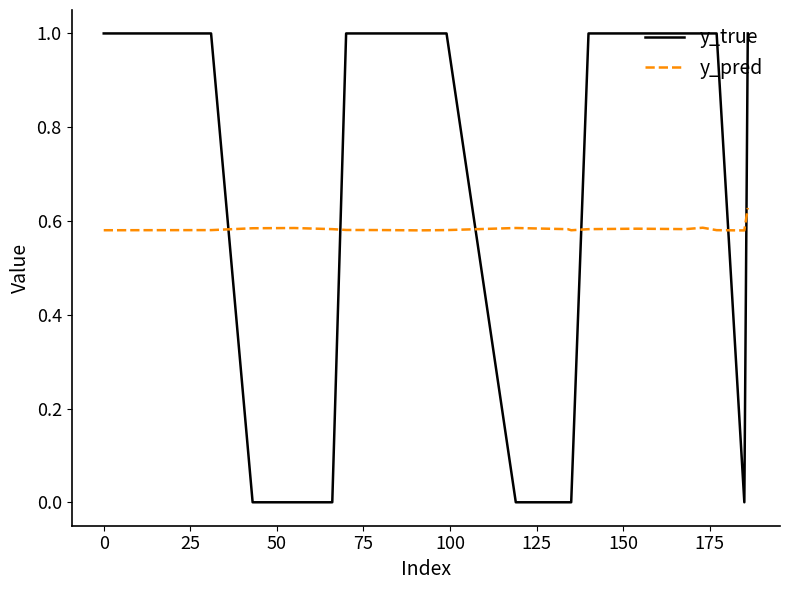

What is the greatest value displayed?

1.0